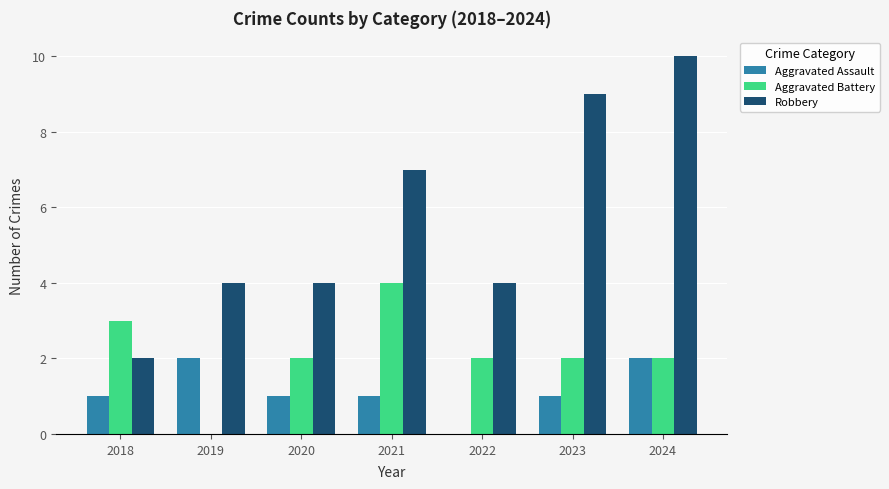

Are the bars horizontal?

No